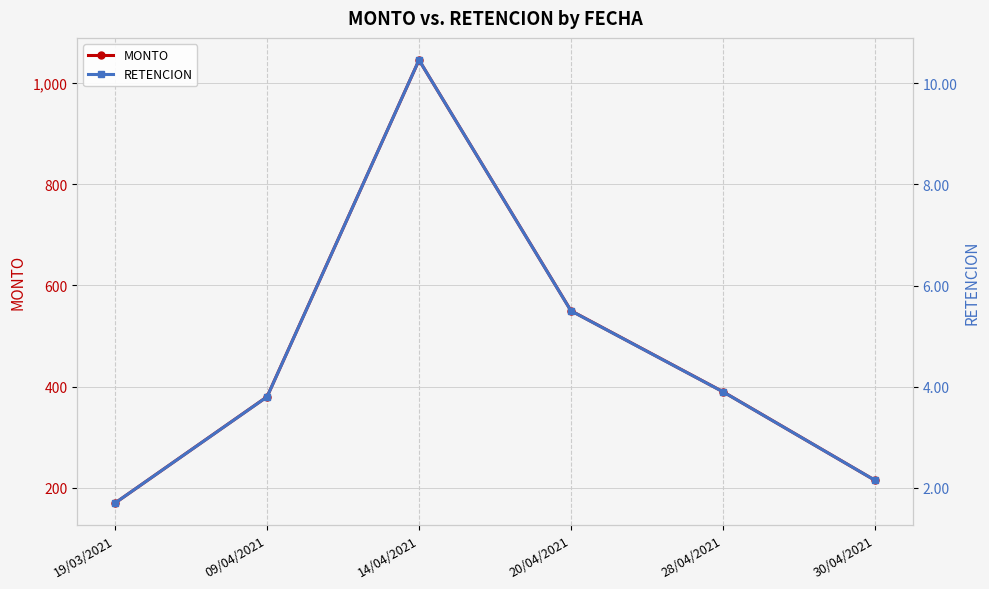

What is the sum of all MONTO values?

2750.5